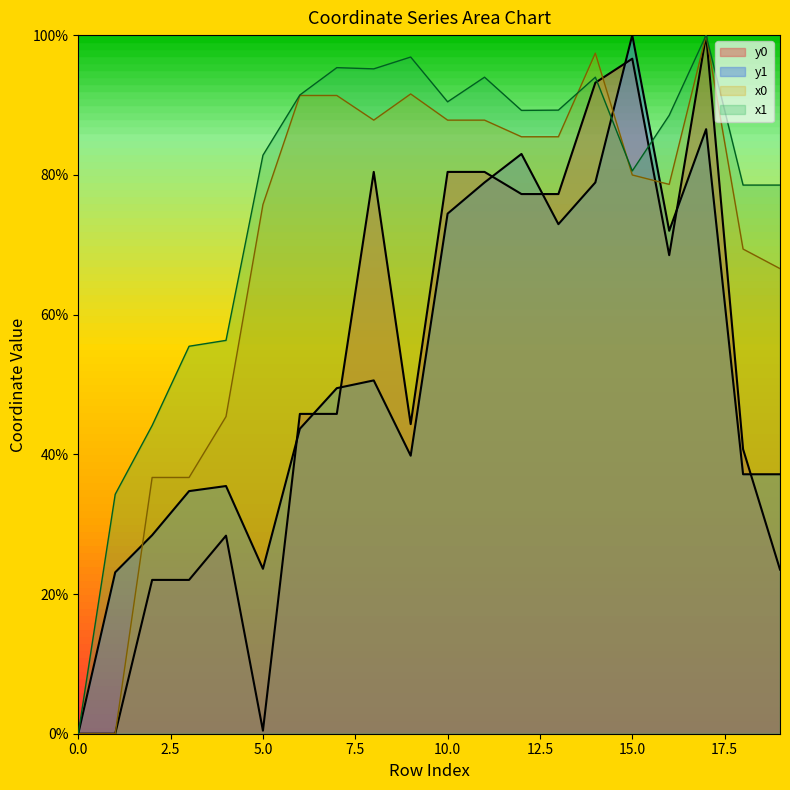

The x0 series shows 54.5 at 9. True or false?

False